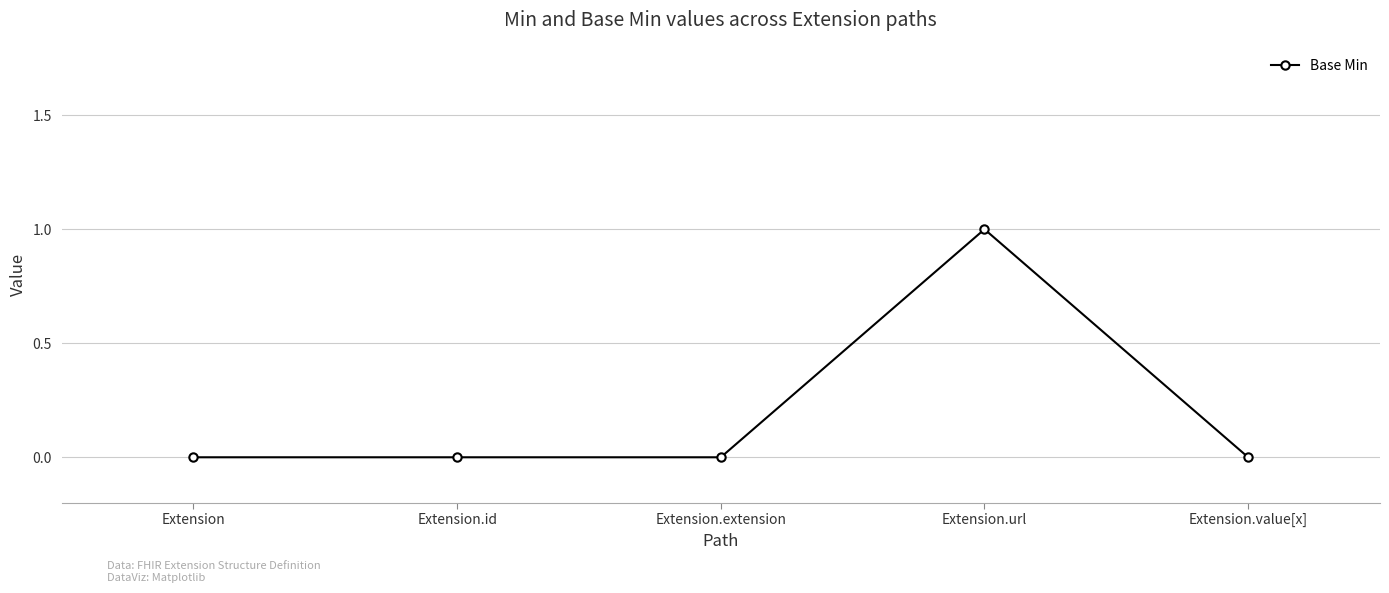

What is the change in value from Extension to Extension.url?

+1